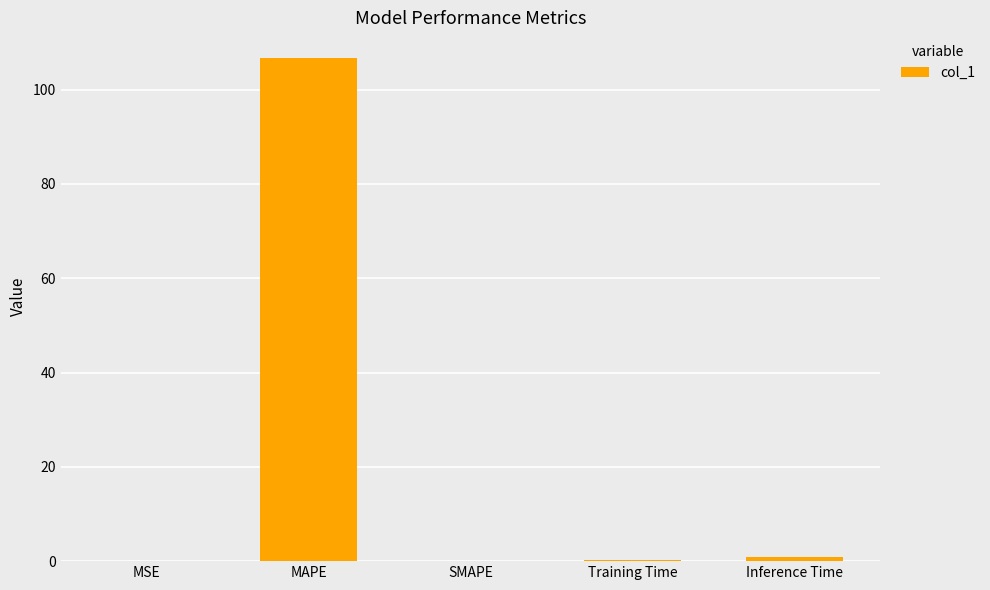

Between MAPE and Inference Time, which is larger?

MAPE